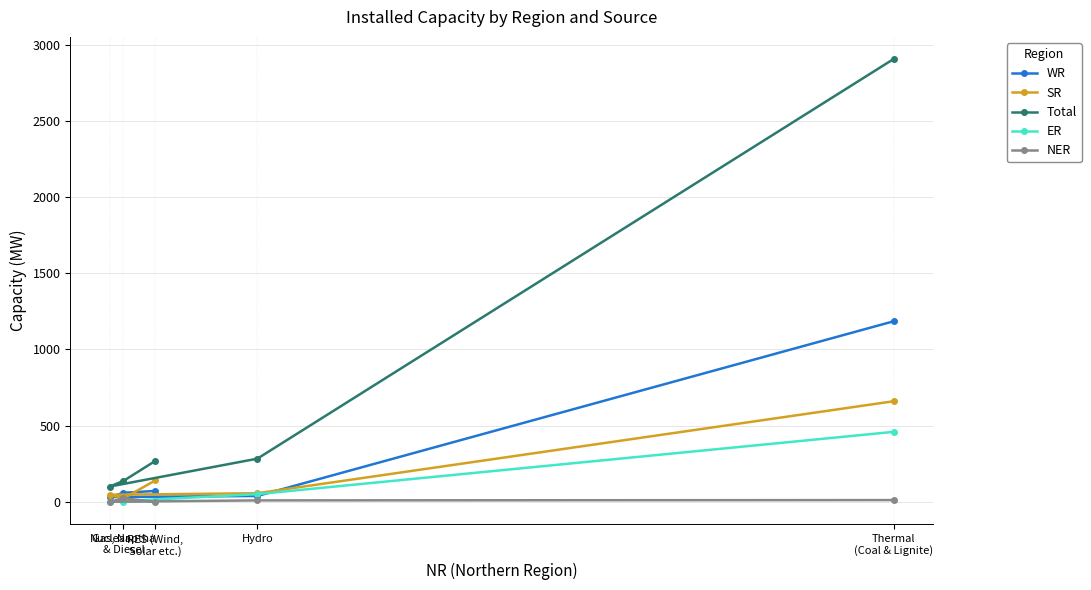

Is the value of NER at Hydro greater than the value of WR at Hydro?

No